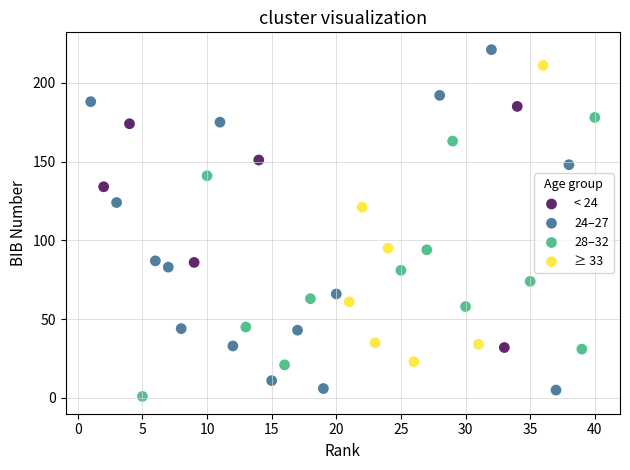

Which series contains the highest Y value?

24–27